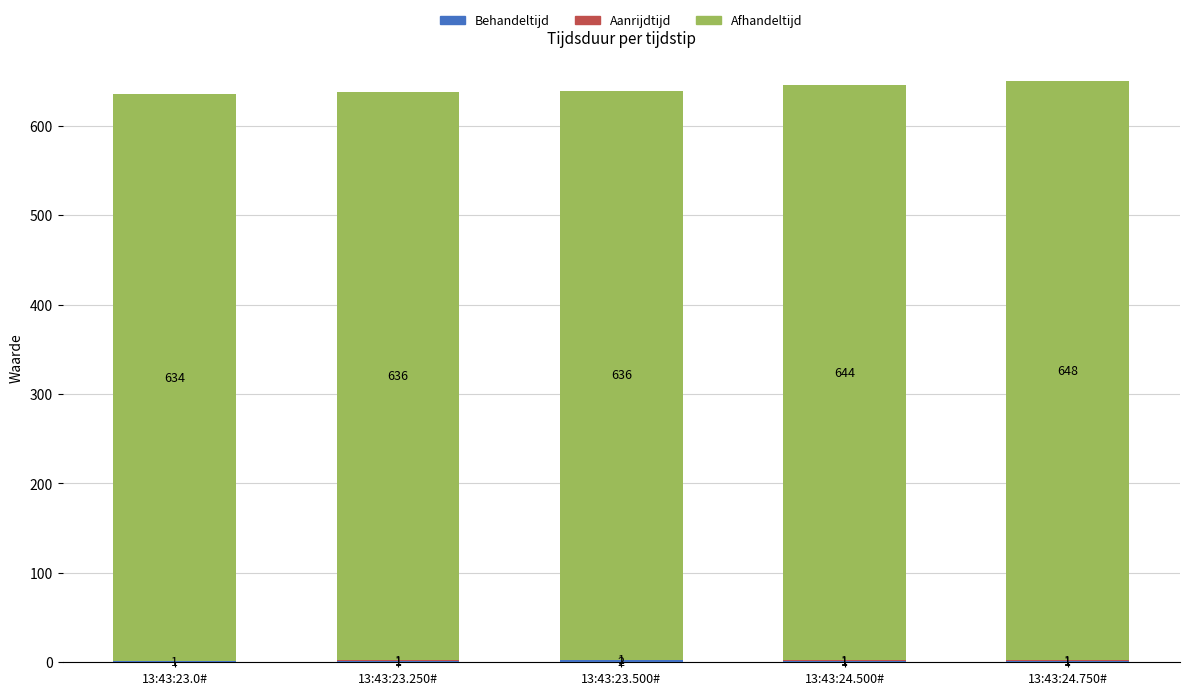

At which category is the sum across all series the highest?

13:43:24.750#